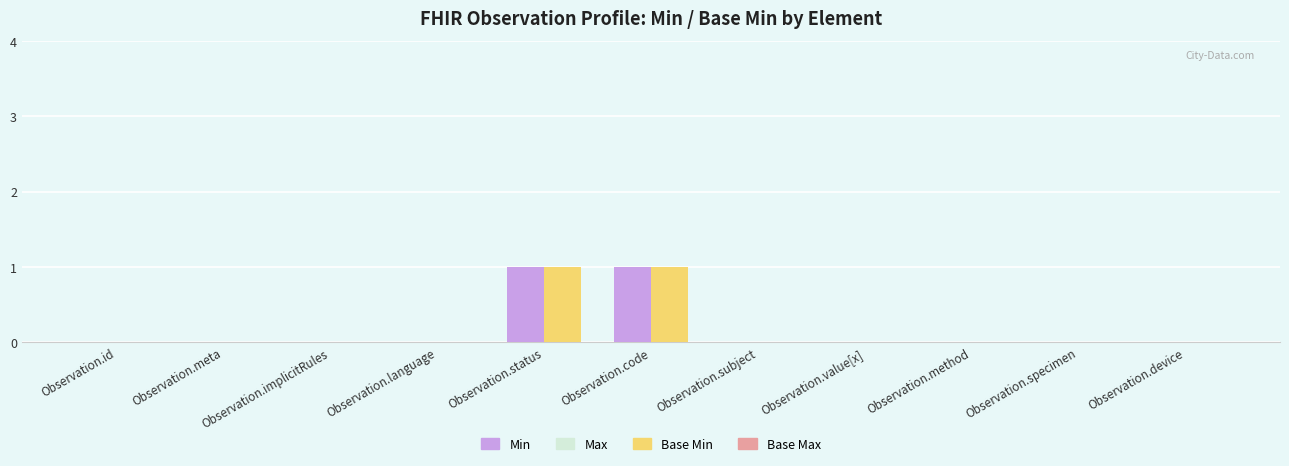

The value of Min at Observation.method is 0. True or false?

True